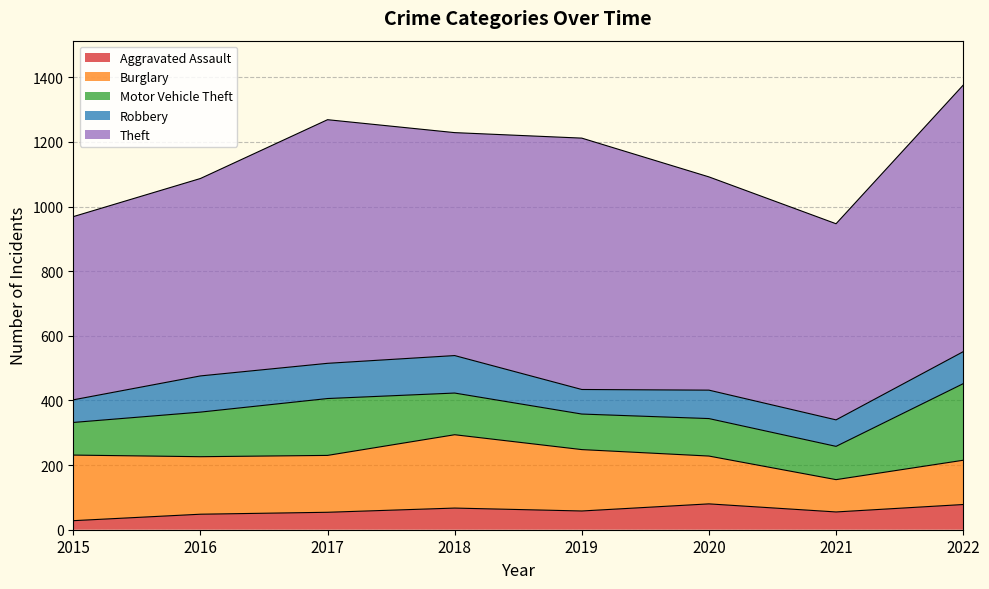

True or false: Robbery and Theft intersect in this chart.

False